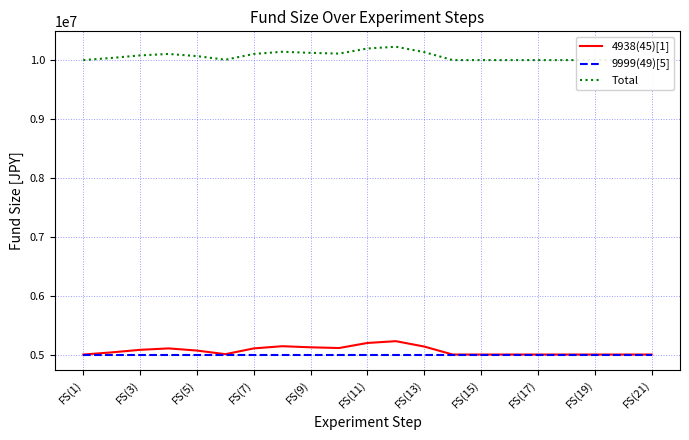

The 4938(45)[1] series shows 1403491 at FS(15). True or false?

False